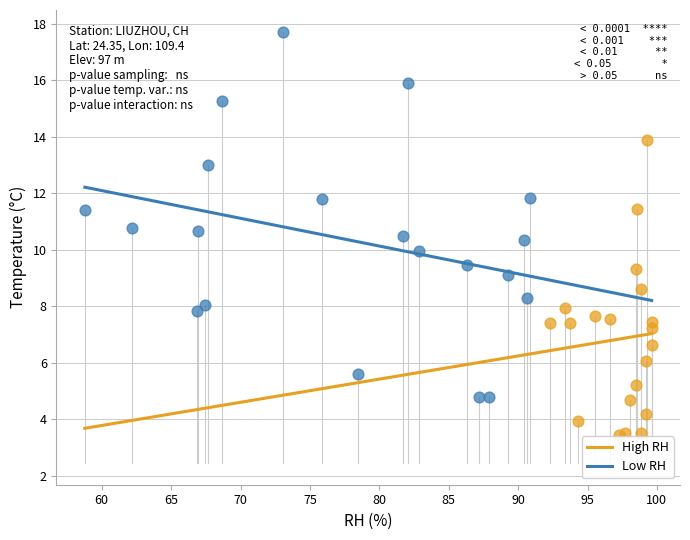

Which series contains the highest Y value?

Low RH